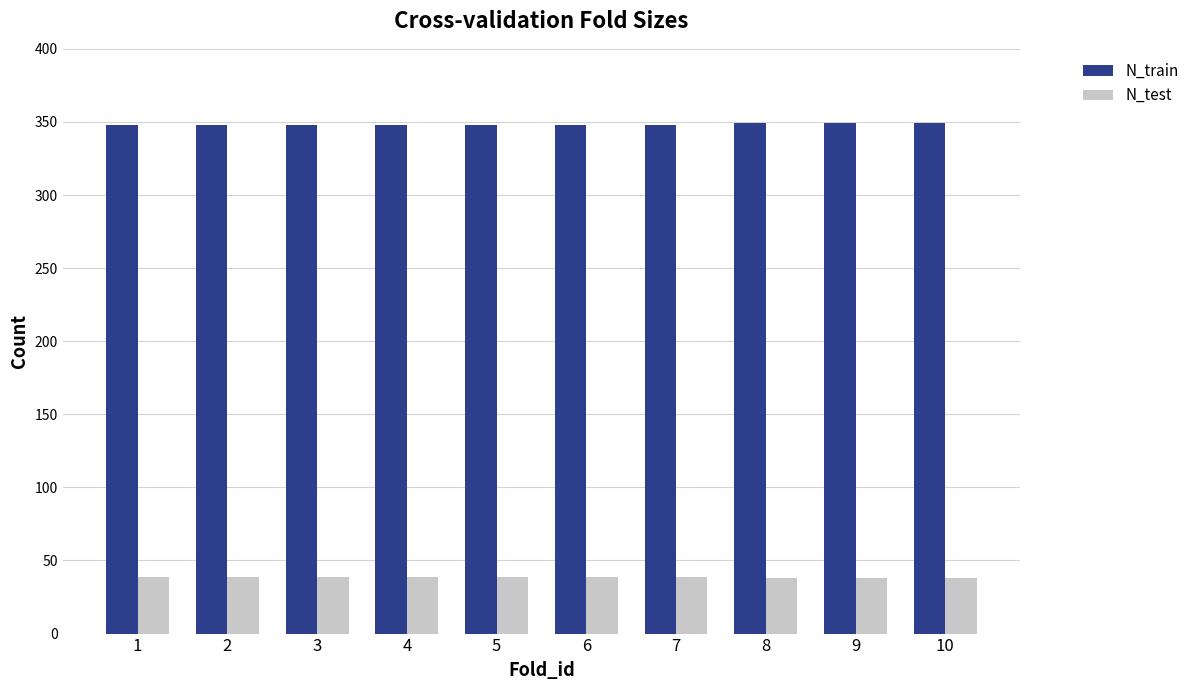

Rank the series by their maximum value, from lowest to highest.

N_test, N_train